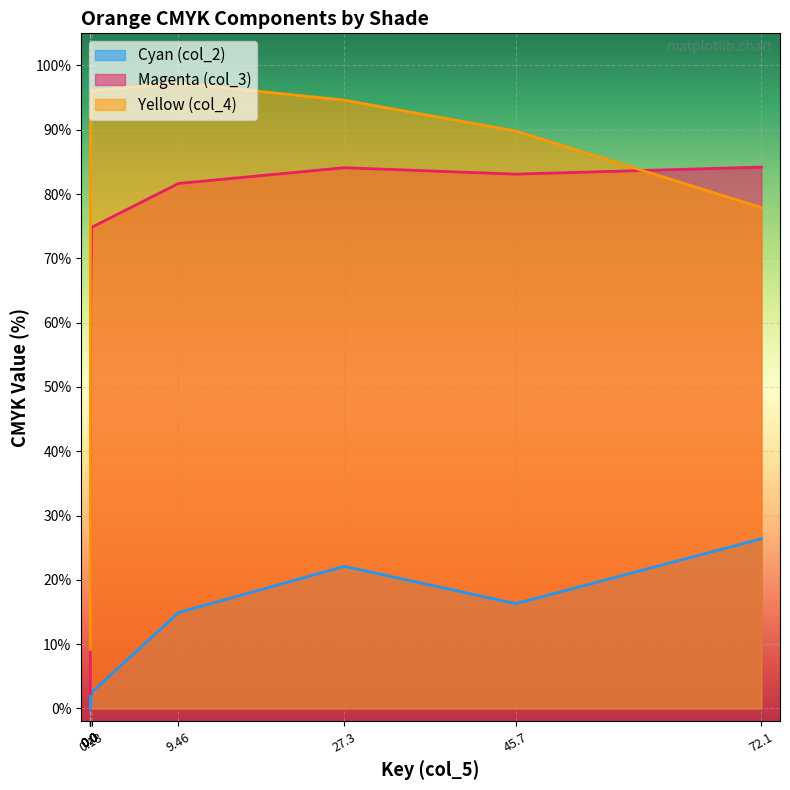

The value of Cyan (col_2) at 0.0 is 0.5. True or false?

True